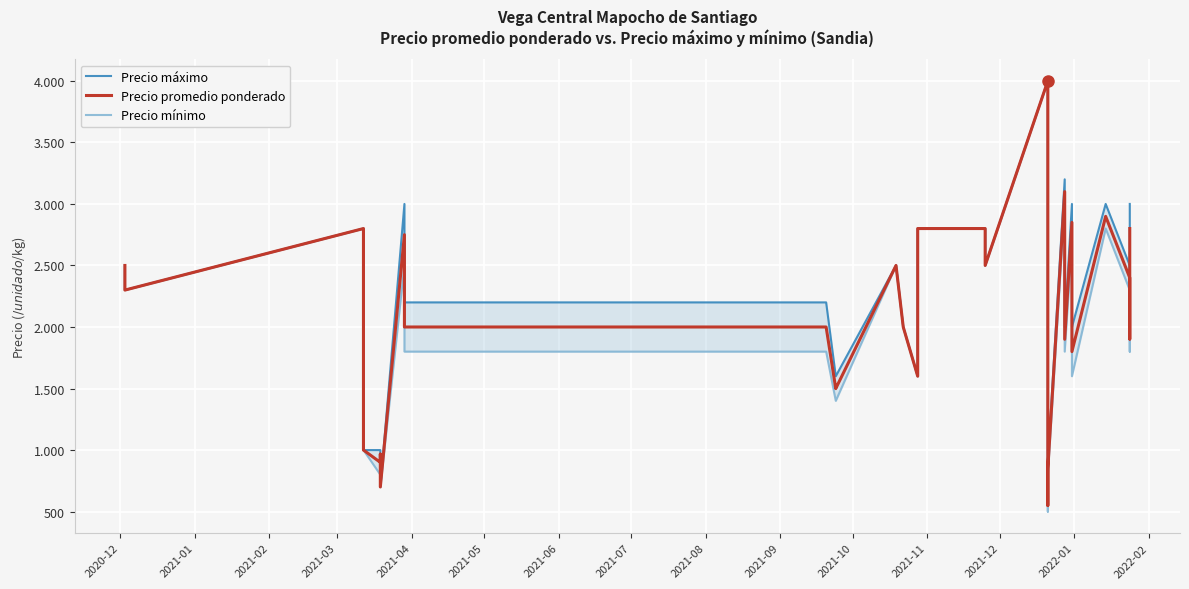

True or false: Precio mínimo and Precio máximo cross at least once.

False